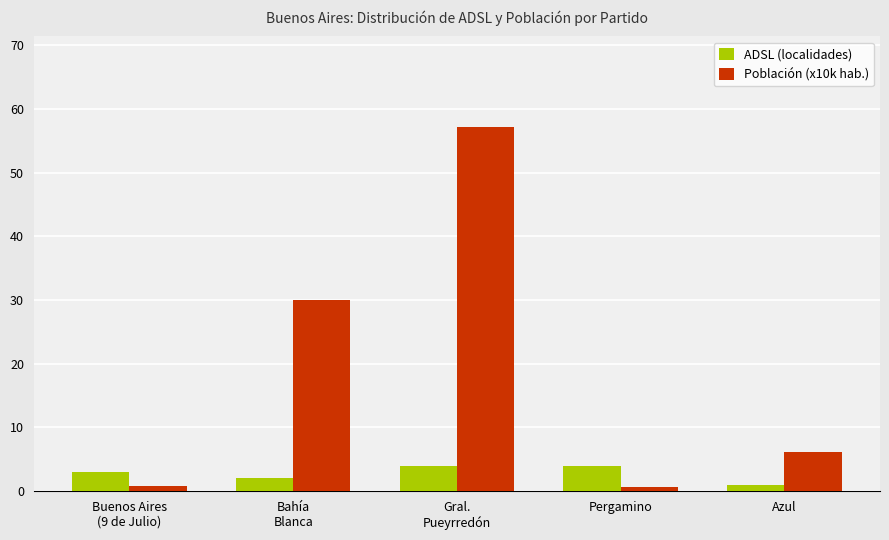

What are all the series names shown in the legend?

ADSL (localidades), Población (x10k hab.)